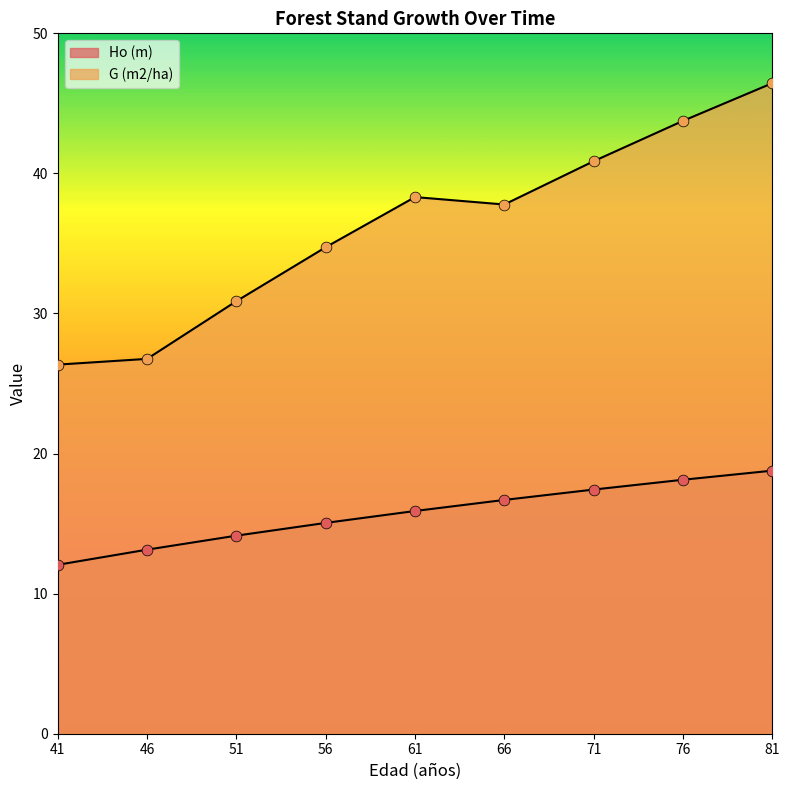

What are all the series names shown in the legend?

Ho (m), G (m2/ha)